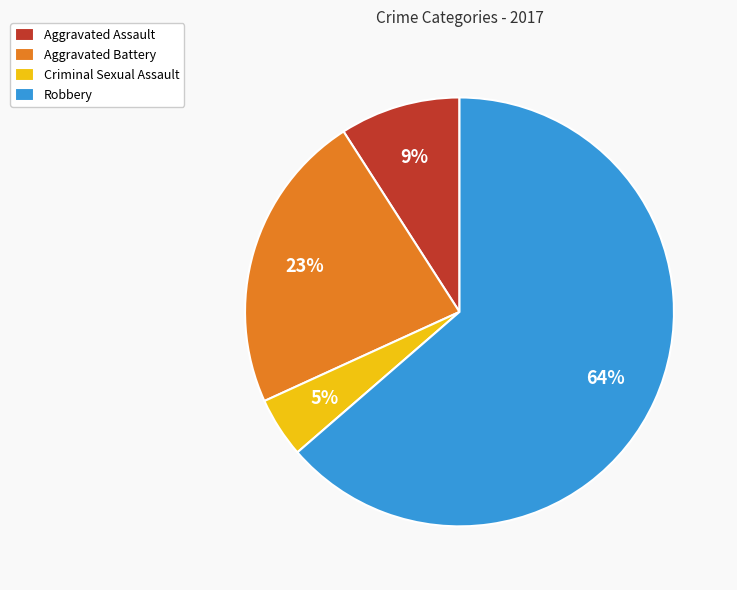

Is the sum of Aggravated Battery and Criminal Sexual Assault greater than half?

No